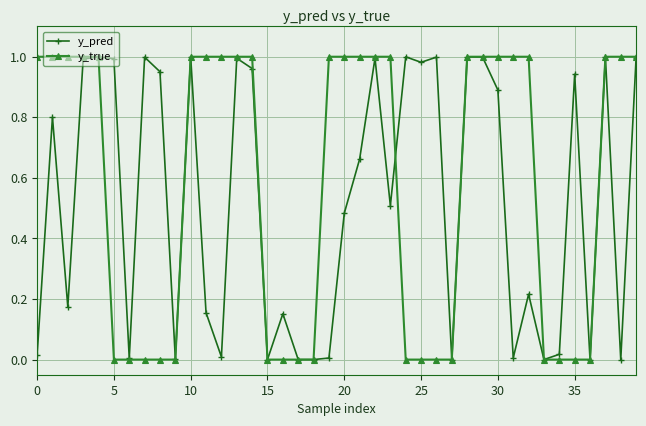

Does the chart display data point markers on the line(s)?

Yes